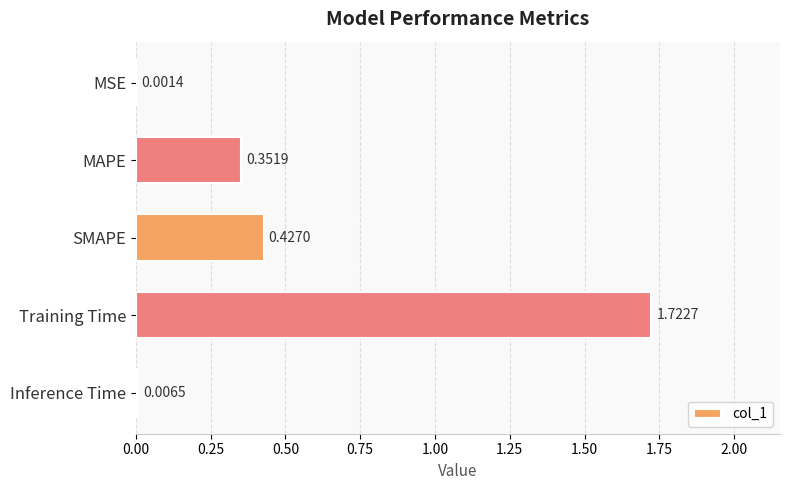

Are the bars horizontal?

Yes